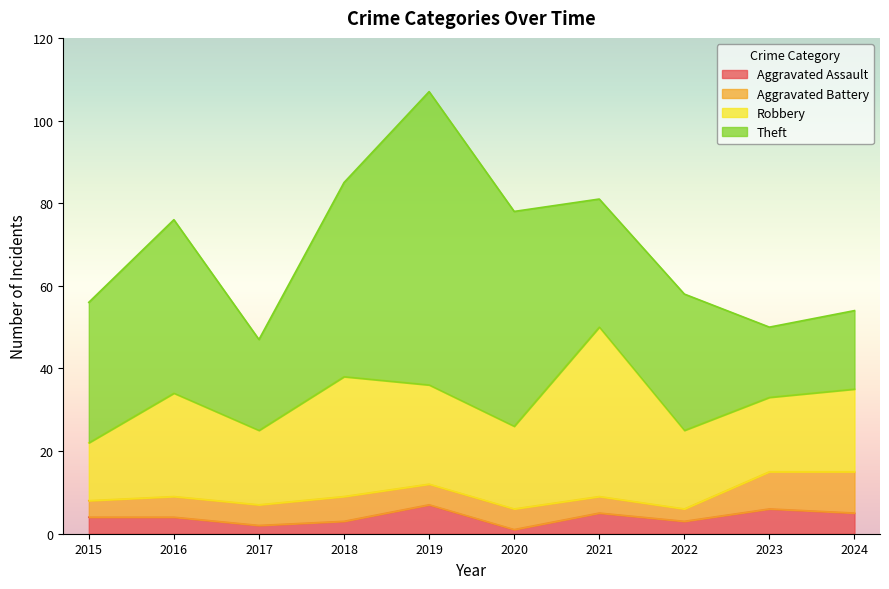

The value of Theft at 2024 is 10. True or false?

False